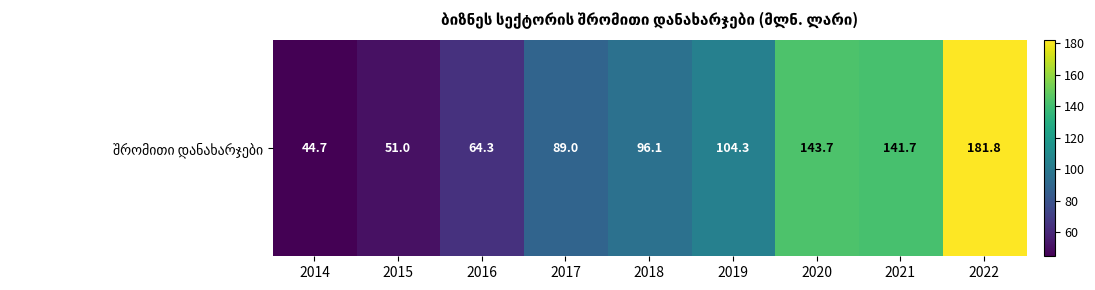

What is the minimum value shown in the chart?

44.7